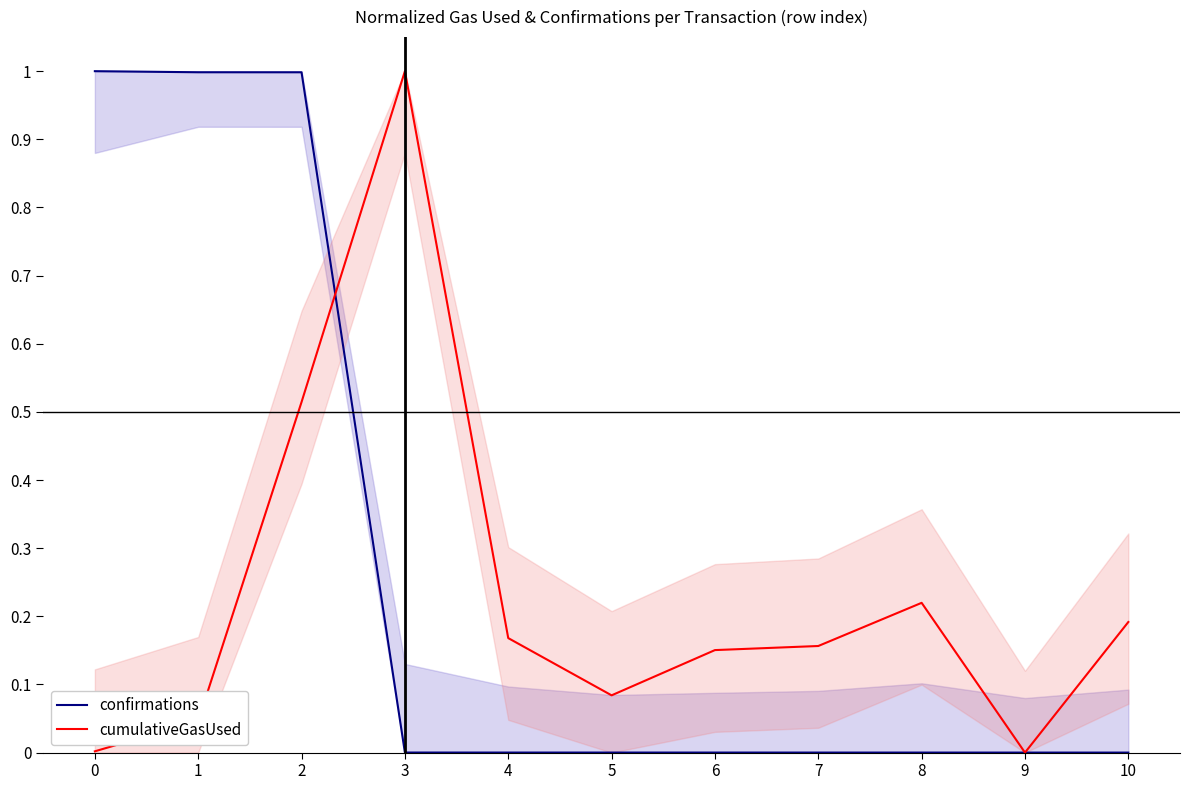

What are all the series names shown in the legend?

confirmations, cumulativeGasUsed